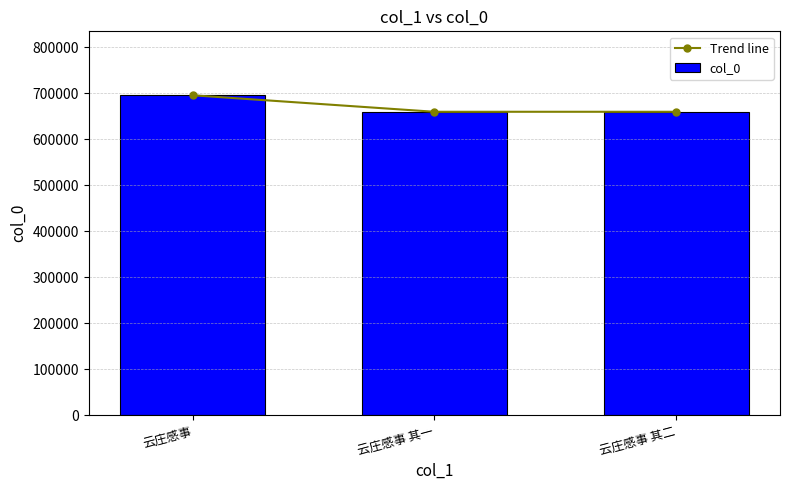

What is the sum of all col_0 values?

2014613